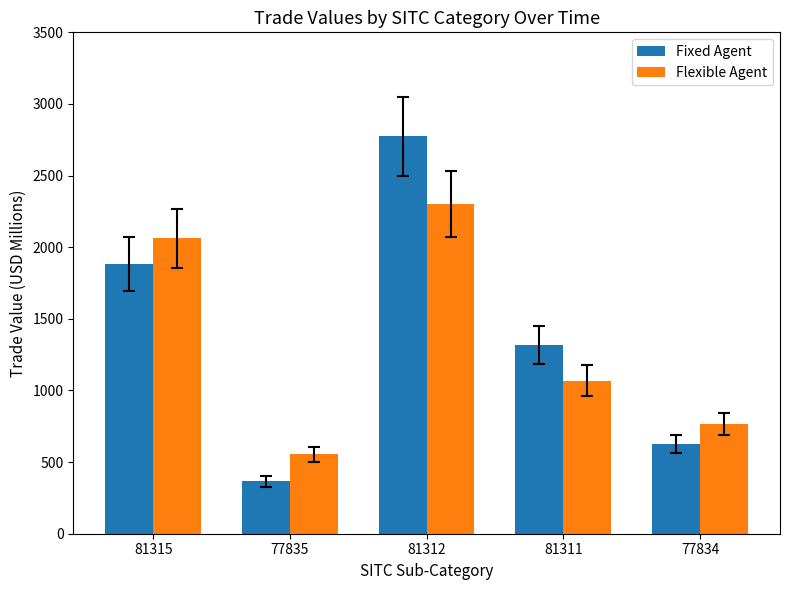

How many values in the Fixed Agent series exceed 1319?

3